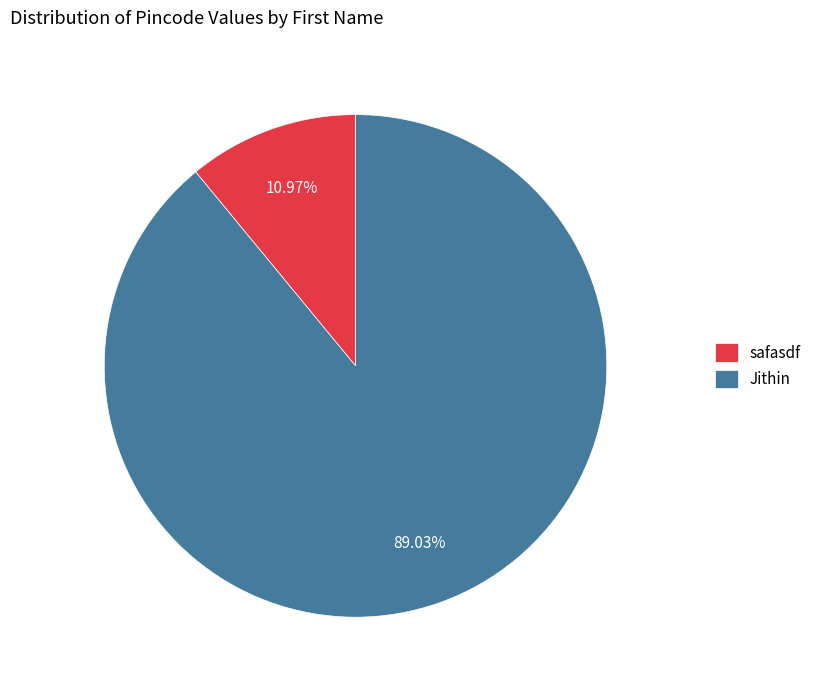

Combined, do Jithin and safasdf account for over 50%?

Yes